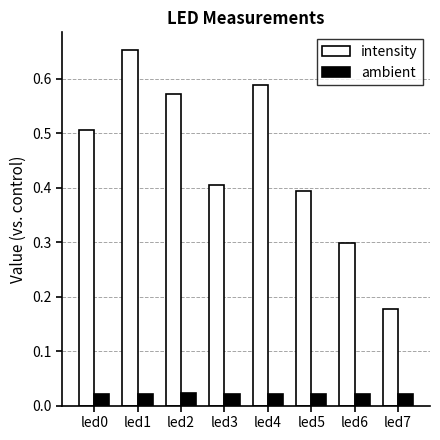

What is the spread (max minus min) of values at led6?

0.3